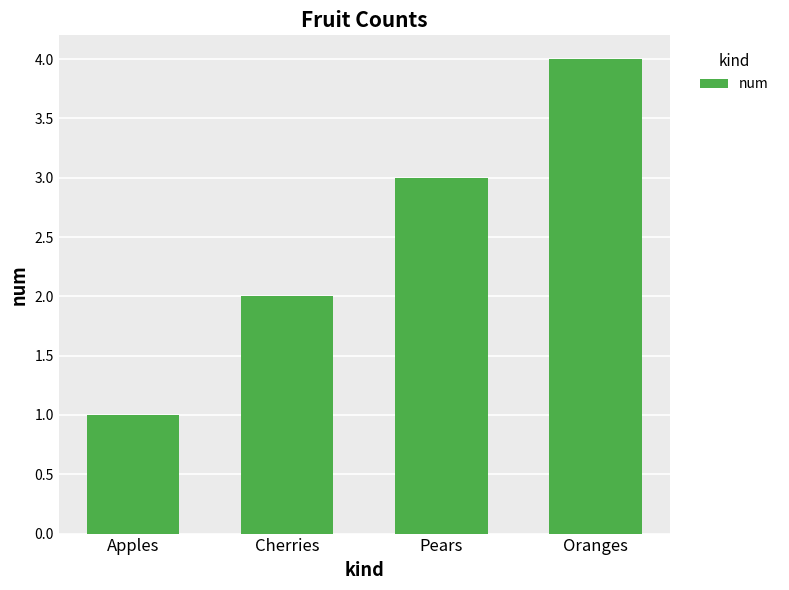

What is the label of the 1st bar from the right?

Oranges